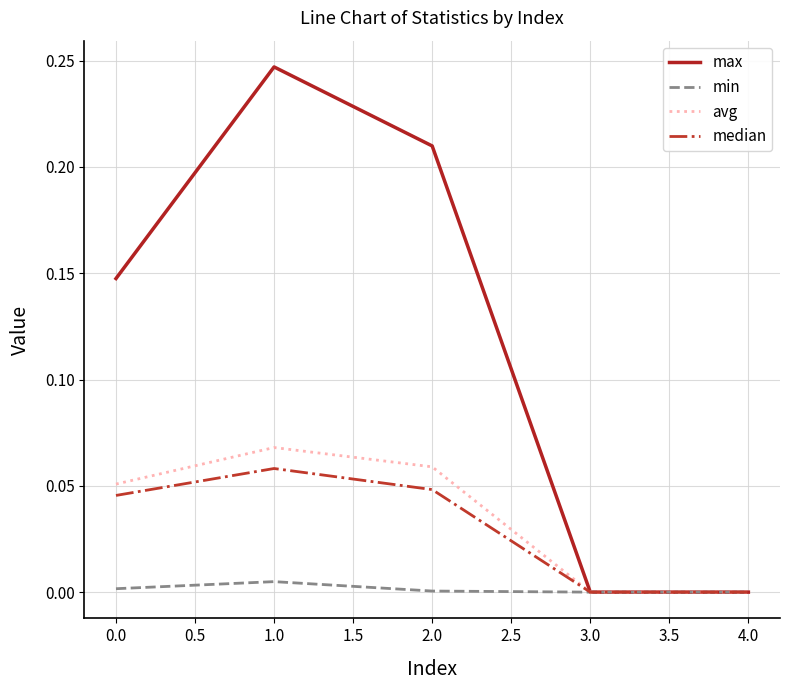

Which series changed the most between 2.0 and 3.0?

max